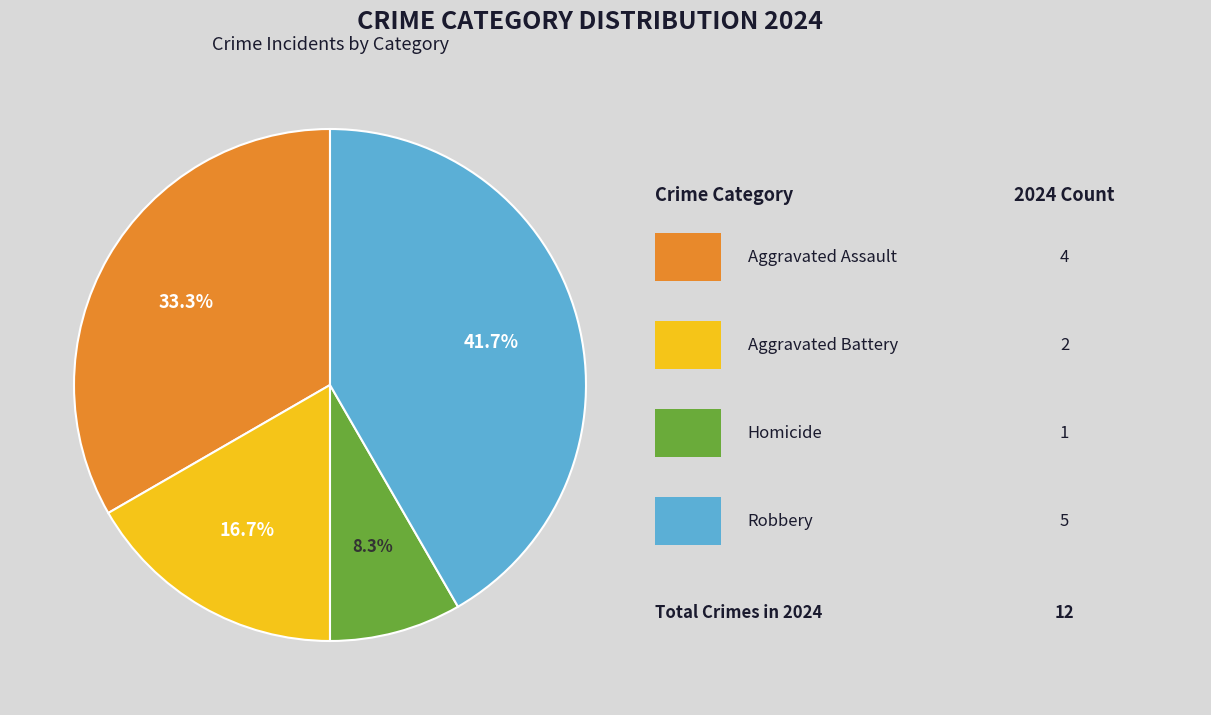

Is there a majority slice in this chart?

No